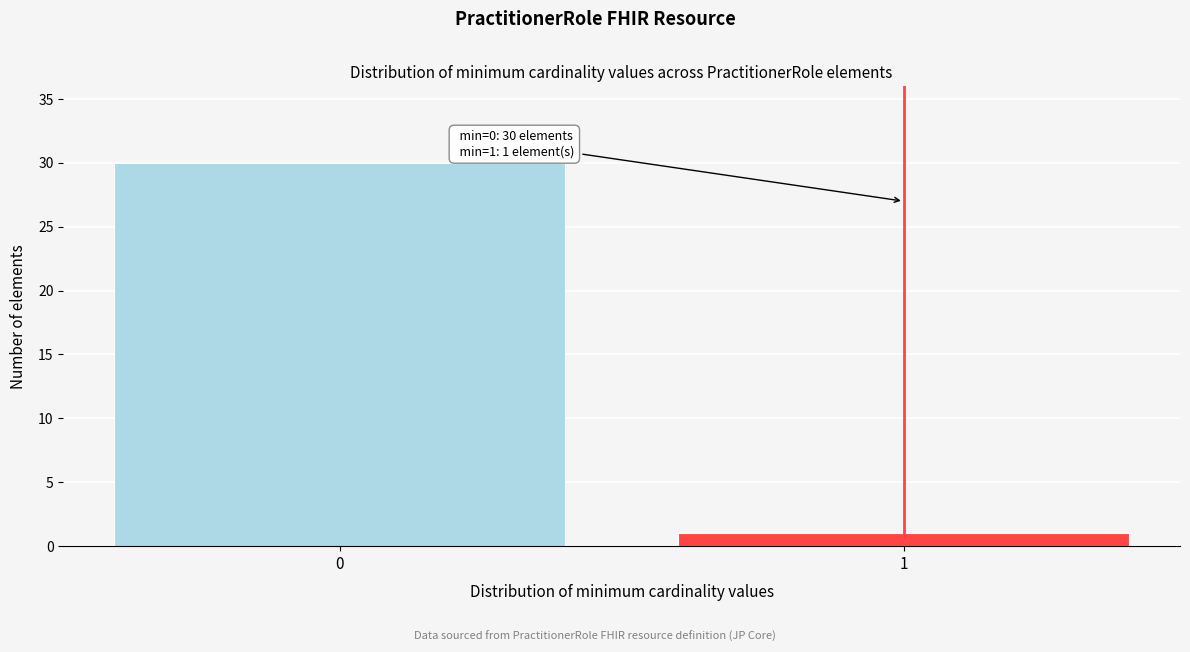

Reading left to right, list all the values displayed in this chart.

0=30	1=1